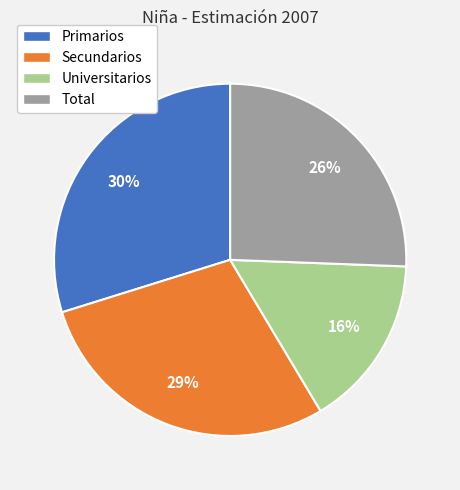

Does any single category account for the majority?

No